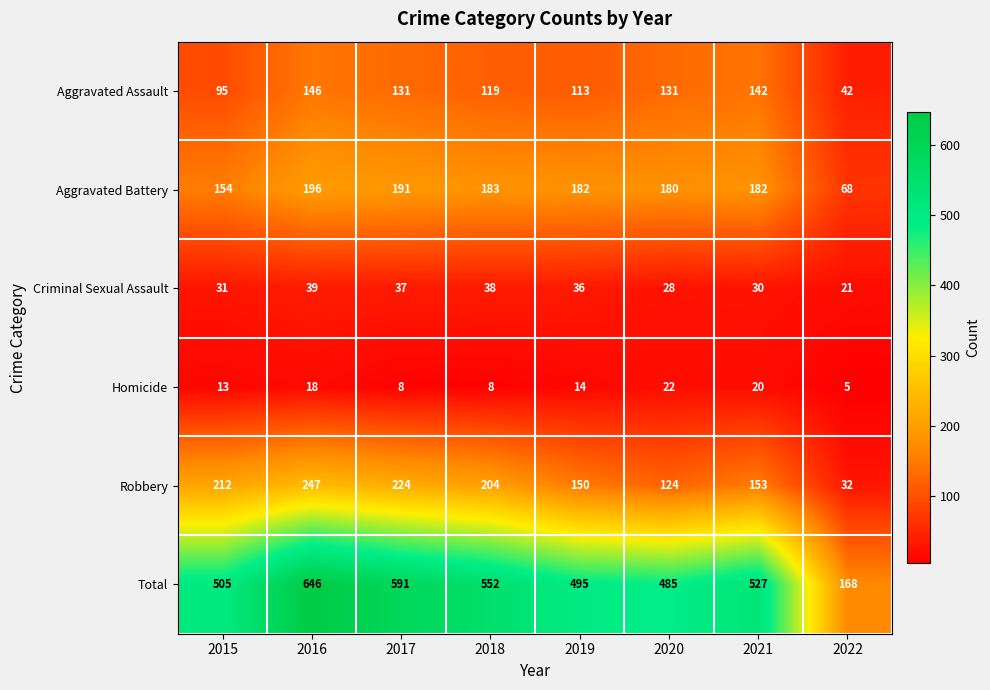

List the series in order of their peak value, lowest first.

Homicide, Criminal Sexual Assault, Aggravated Assault, Aggravated Battery, Robbery, Total